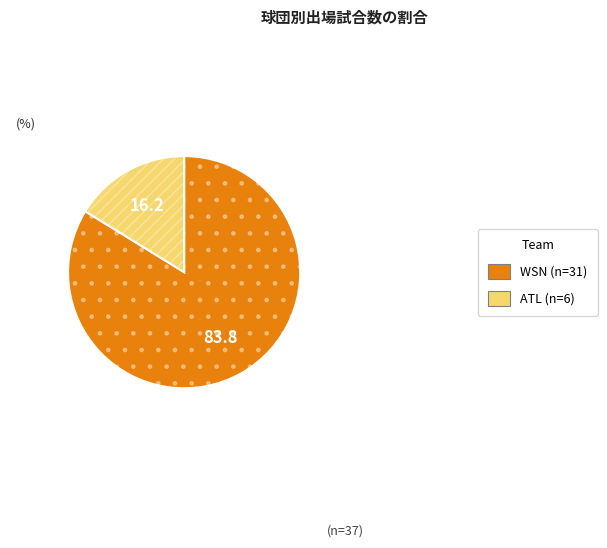

To the nearest percent, what portion does ATL represent?

16%